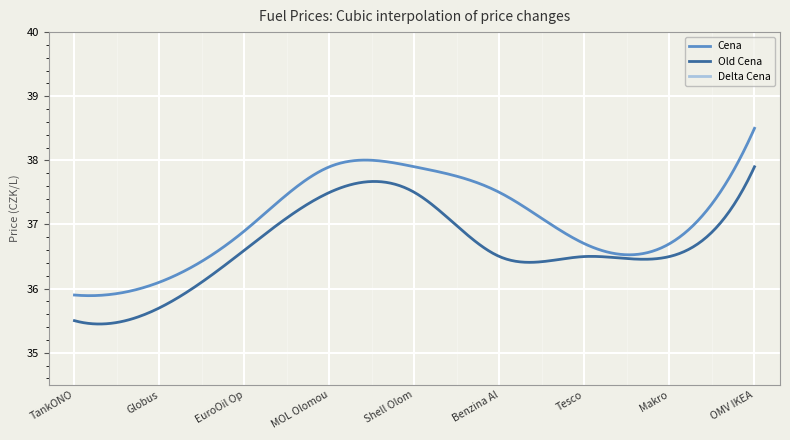

At which category does the chart reach its minimum across all series?

Tesco